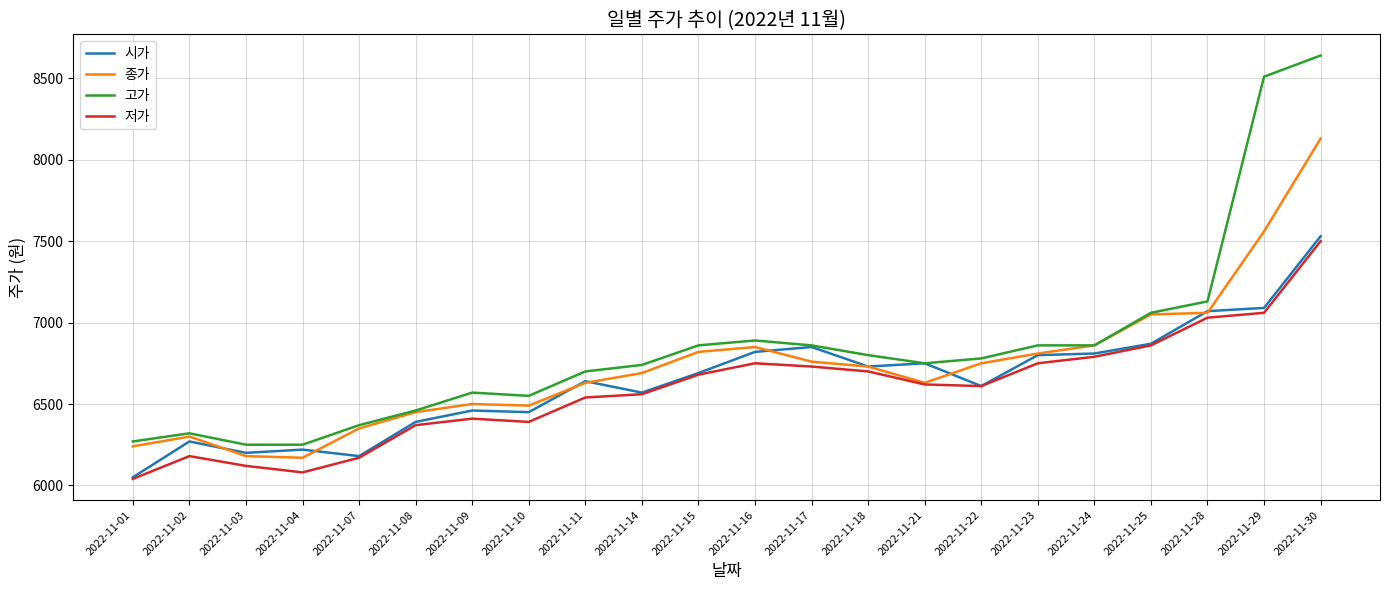

What is the spread (max minus min) of values at 2022-11-18?

100